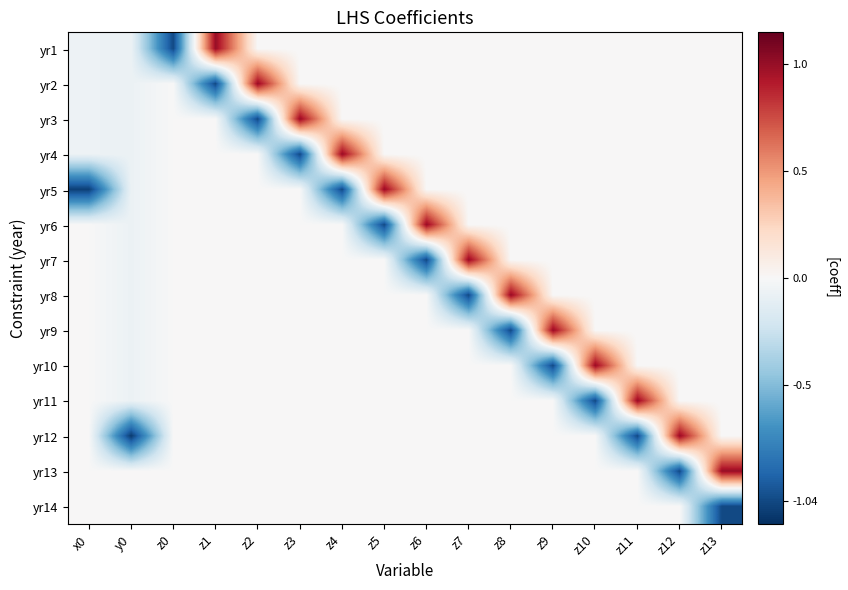

Reading left to right, what are all the values shown in this chart?

yr1: x0=-0.1	y0=-0.1	z0=-1.0	z1=1.0	z2=0.0	z3=0.0	z4=0.0	z5=0.0	z6=0.0	z7=0.0	z8=0.0	z9=0.0	z10=0.0	z11=0.0	z12=0.0	z13=0.0
yr2: x0=-0.1	y0=-0.1	z0=0.0	z1=-1.0	z2=1.0	z3=0.0	z4=0.0	z5=0.0	z6=0.0	z7=0.0	z8=0.0	z9=0.0	z10=0.0	z11=0.0	z12=0.0	z13=0.0
yr3: x0=-0.1	y0=-0.1	z0=0.0	z1=0.0	z2=-1.0	z3=1.0	z4=0.0	z5=0.0	z6=0.0	z7=0.0	z8=0.0	z9=0.0	z10=0.0	z11=0.0	z12=0.0	z13=0.0
yr4: x0=-0.1	y0=-0.1	z0=0.0	z1=0.0	z2=0.0	z3=-1.0	z4=1.0	z5=0.0	z6=0.0	z7=0.0	z8=0.0	z9=0.0	z10=0.0	z11=0.0	z12=0.0	z13=0.0
yr5: x0=-1.1	y0=-0.1	z0=0.0	z1=0.0	z2=0.0	z3=0.0	z4=-1.0	z5=1.0	z6=0.0	z7=0.0	z8=0.0	z9=0.0	z10=0.0	z11=0.0	z12=0.0	z13=0.0
yr6: x0=0.0	y0=-0.1	z0=0.0	z1=0.0	z2=0.0	z3=0.0	z4=0.0	z5=-1.0	z6=1.0	z7=0.0	z8=0.0	z9=0.0	z10=0.0	z11=0.0	z12=0.0	z13=0.0
yr7: x0=0.0	y0=-0.1	z0=0.0	z1=0.0	z2=0.0	z3=0.0	z4=0.0	z5=0.0	z6=-1.0	z7=1.0	z8=0.0	z9=0.0	z10=0.0	z11=0.0	z12=0.0	z13=0.0
yr8: x0=0.0	y0=-0.1	z0=0.0	z1=0.0	z2=0.0	z3=0.0	z4=0.0	z5=0.0	z6=0.0	z7=-1.0	z8=1.0	z9=0.0	z10=0.0	z11=0.0	z12=0.0	z13=0.0
yr9: x0=0.0	y0=-0.1	z0=0.0	z1=0.0	z2=0.0	z3=0.0	z4=0.0	z5=0.0	z6=0.0	z7=0.0	z8=-1.0	z9=1.0	z10=0.0	z11=0.0	z12=0.0	z13=0.0
yr10: x0=0.0	y0=-0.1	z0=0.0	z1=0.0	z2=0.0	z3=0.0	z4=0.0	z5=0.0	z6=0.0	z7=0.0	z8=0.0	z9=-1.0	z10=1.0	z11=0.0	z12=0.0	z13=0.0
yr11: x0=0.0	y0=-0.1	z0=0.0	z1=0.0	z2=0.0	z3=0.0	z4=0.0	z5=0.0	z6=0.0	z7=0.0	z8=0.0	z9=0.0	z10=-1.0	z11=1.0	z12=0.0	z13=0.0
yr12: x0=0.0	y0=-1.1	z0=0.0	z1=0.0	z2=0.0	z3=0.0	z4=0.0	z5=0.0	z6=0.0	z7=0.0	z8=0.0	z9=0.0	z10=0.0	z11=-1.0	z12=1.0	z13=0.0
yr13: x0=0.0	y0=0.0	z0=0.0	z1=0.0	z2=0.0	z3=0.0	z4=0.0	z5=0.0	z6=0.0	z7=0.0	z8=0.0	z9=0.0	z10=0.0	z11=0.0	z12=-1.0	z13=1.0
yr14: x0=0.0	y0=0.0	z0=0.0	z1=0.0	z2=0.0	z3=0.0	z4=0.0	z5=0.0	z6=0.0	z7=0.0	z8=0.0	z9=0.0	z10=0.0	z11=0.0	z12=0.0	z13=-1.0